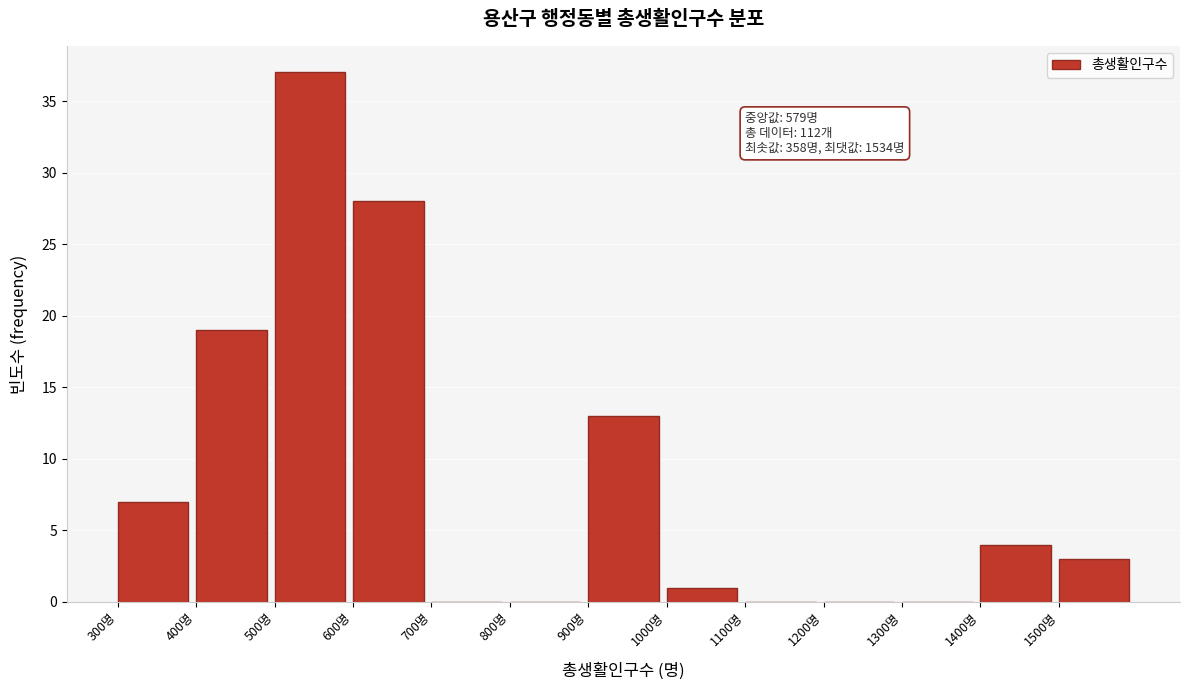

Over which range of the x-axis is the bar tallest?

500 to 600